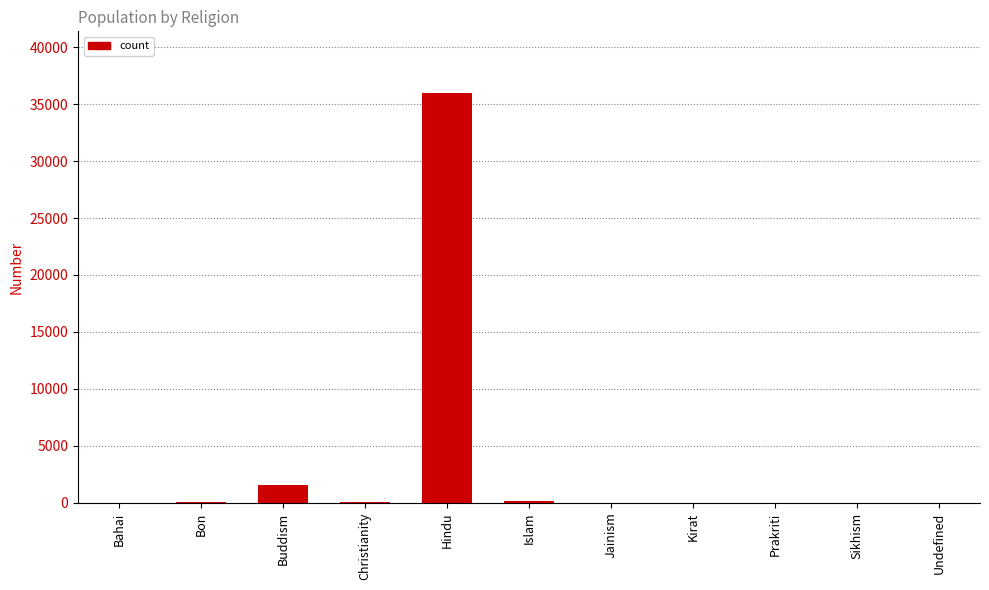

What is the maximum value shown in the chart?

35983